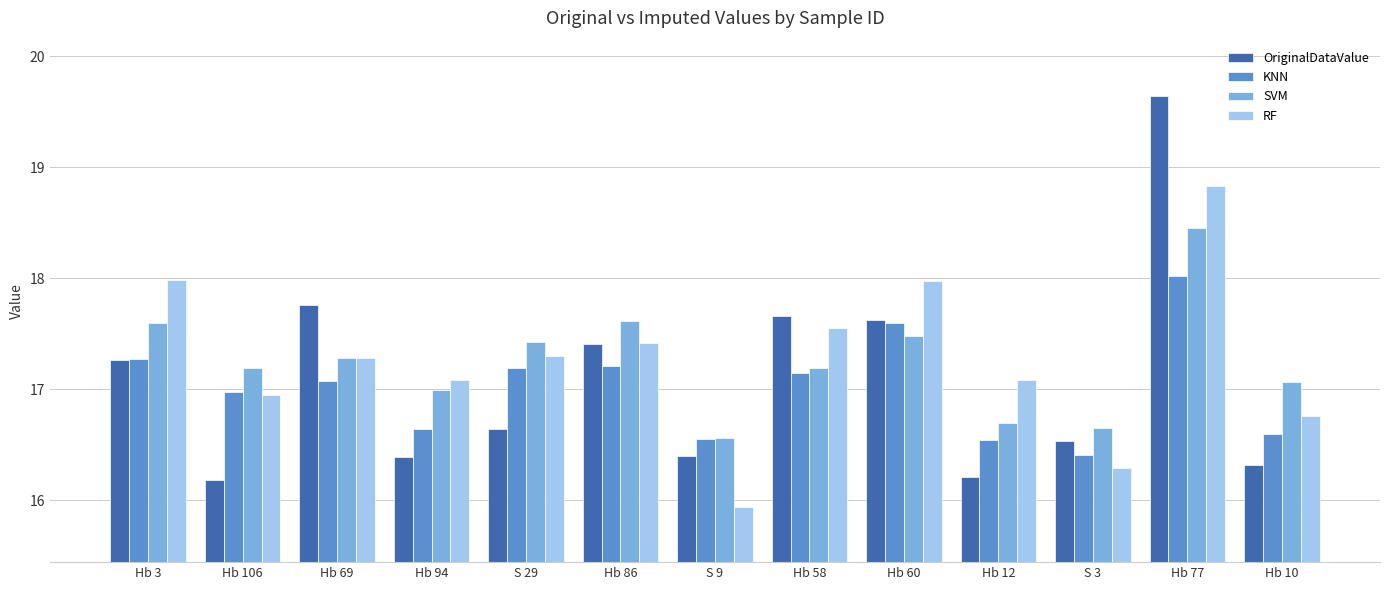

The value of OriginalDataValue at Hb 77 is 19.6. True or false?

True